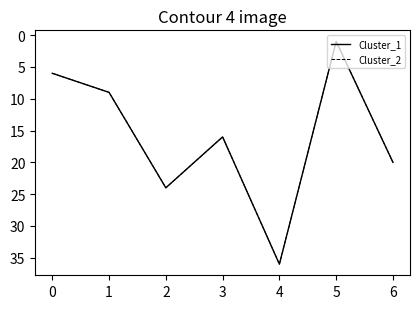

What is the highest value of the Cluster_1 series?

36